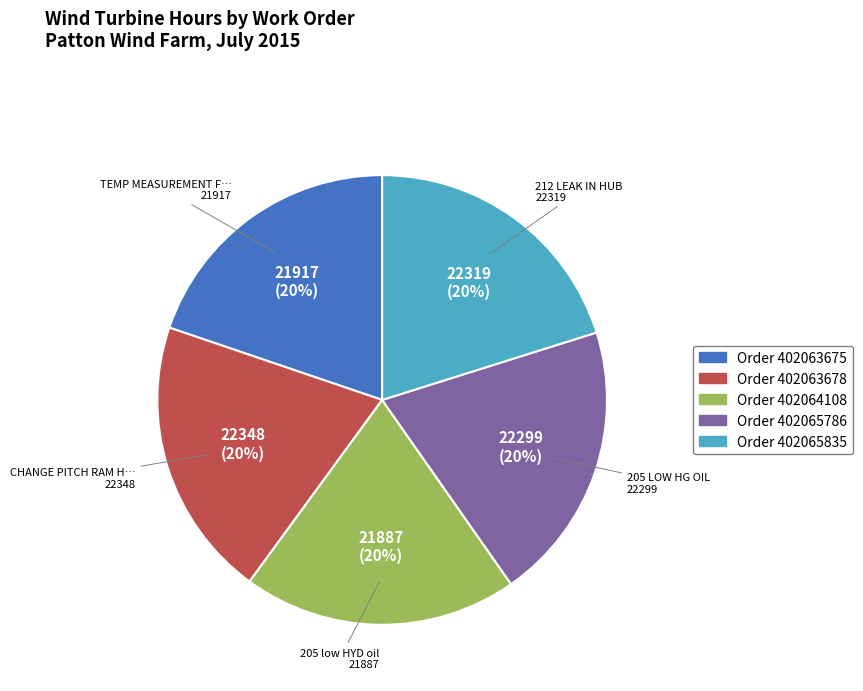

Is there a majority slice in this chart?

No